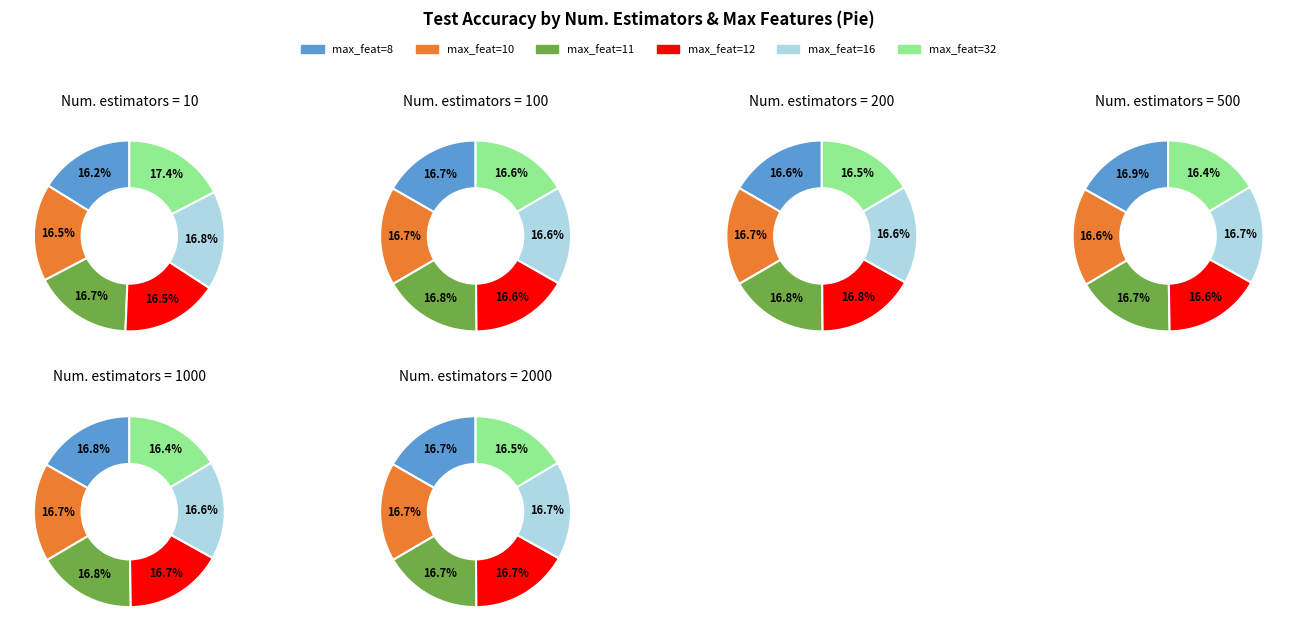

Which has a higher value, 100 or 200?

200